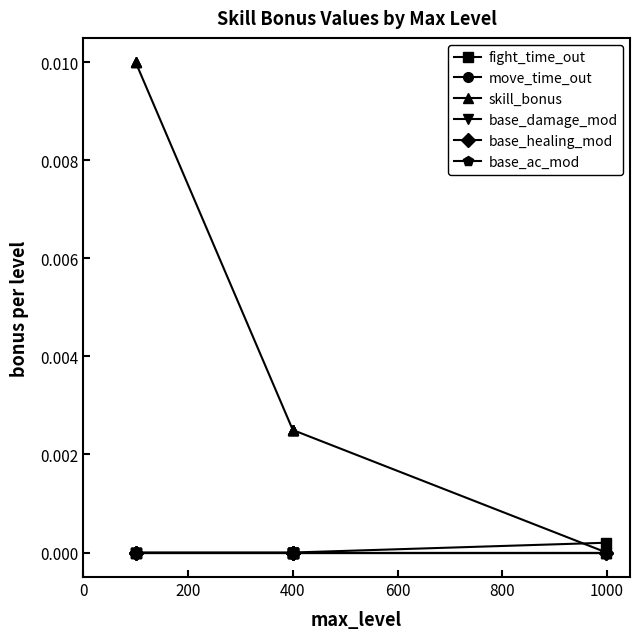

True or false: move_time_out and base_damage_mod cross at least once.

False